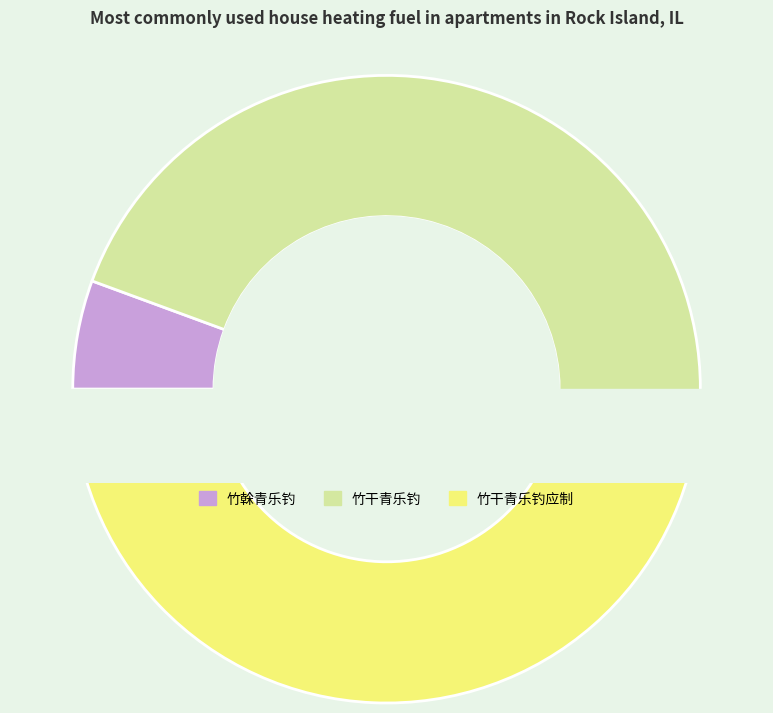

True or false: 竹干青乐钓 accounts for 46% of the total.

True